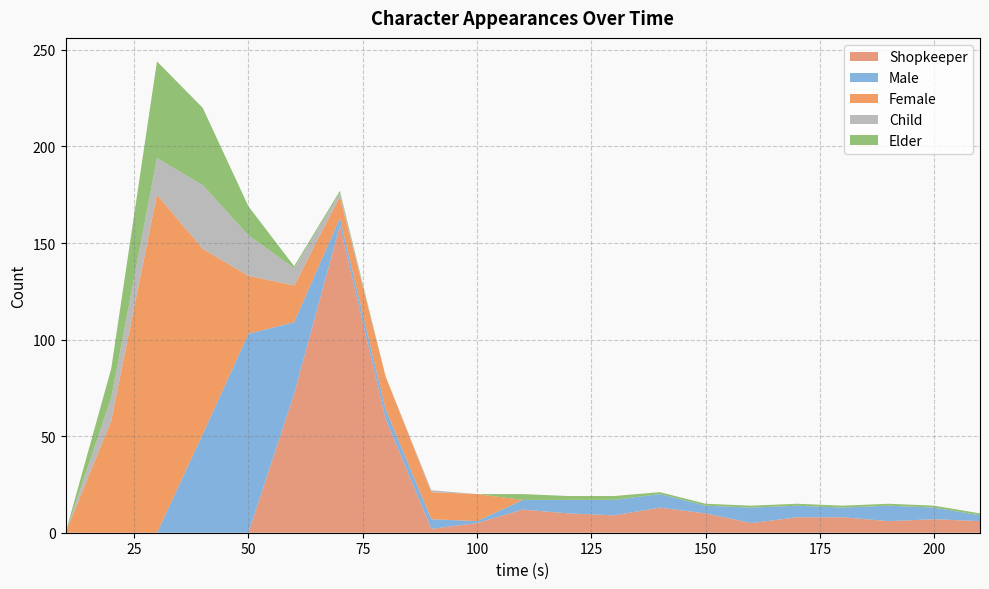

Reading left to right, extract all data points from this chart.

Shopkeeper: 0	0	0	0	0	72	159	59	2	5	12	10	9	13	10	5	8	8	6	7	6
Male: 0	0	0	51	103	37	4	5	5	1	5	7	8	7	4	8	6	5	8	6	3
Female: 0	58	175	96	30	19	11	17	14	14	0	0	0	0	0	0	0	0	0	0	0
Child: 0	12	19	33	21	9	2	0	1	0	0	0	0	0	0	0	0	0	0	0	0
Elder: 0	15	50	40	15	1	1	0	0	0	3	2	2	1	1	1	1	1	1	1	1